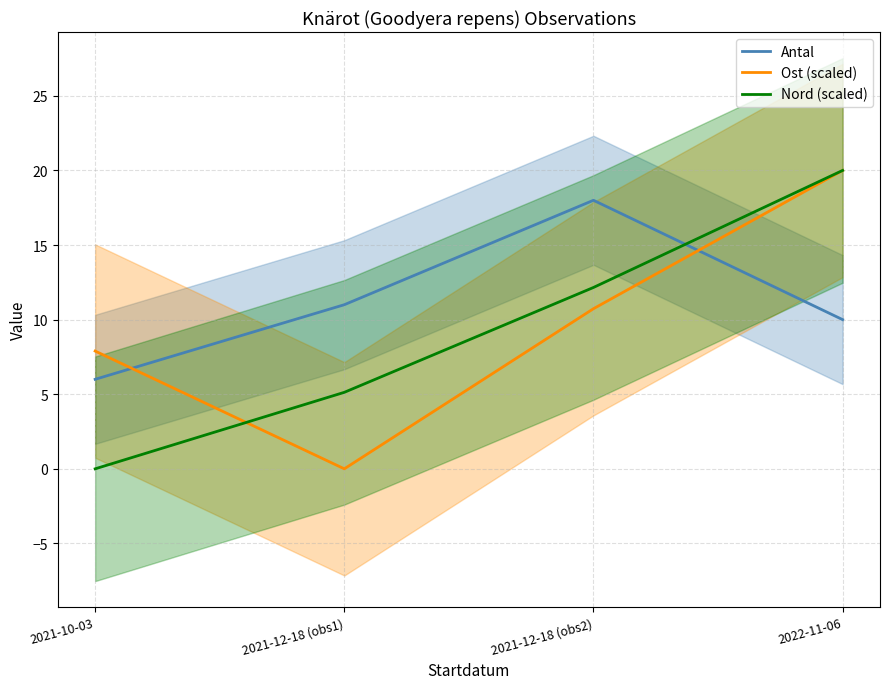

Rank the series by their average value, from highest to lowest.

Antal, Ost (scaled), Nord (scaled)